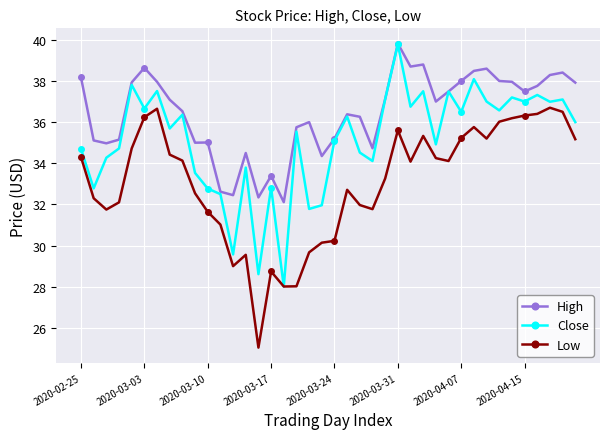

True or false: Low and High cross at least once.

False